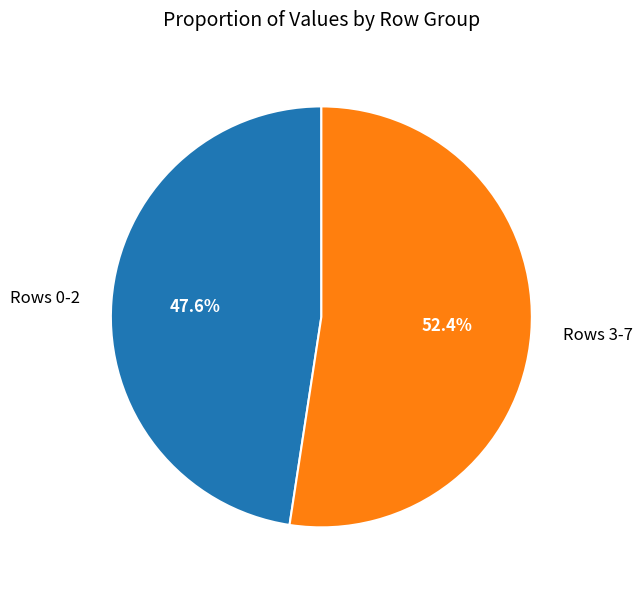

Is there a majority slice in this chart?

Yes